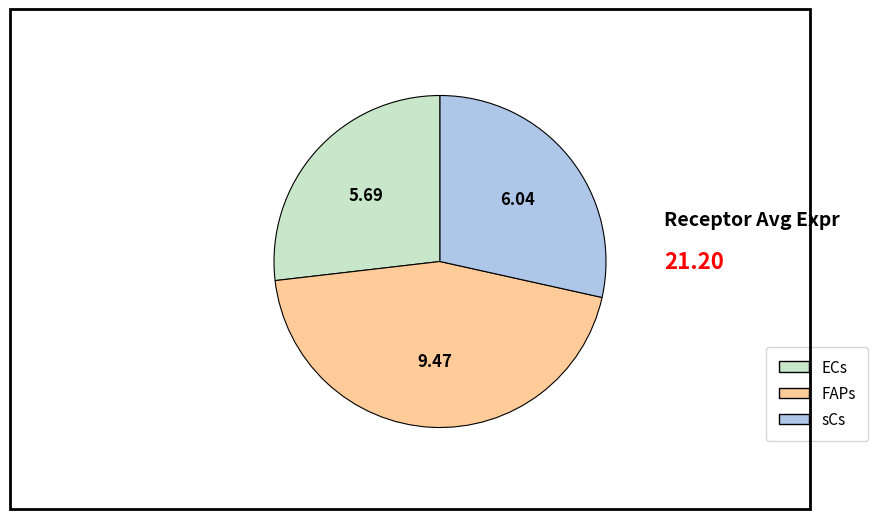

What is the ratio of the value at sCs to the value at FAPs?

0.6